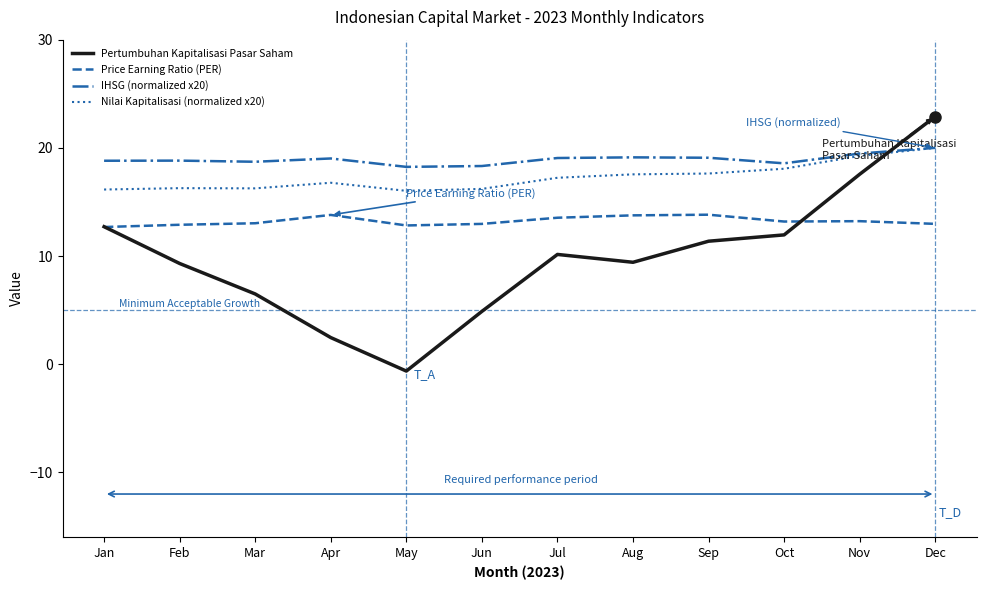

What is the difference between the maximum and minimum values in the IHSG (normalized x20) series?

1.8